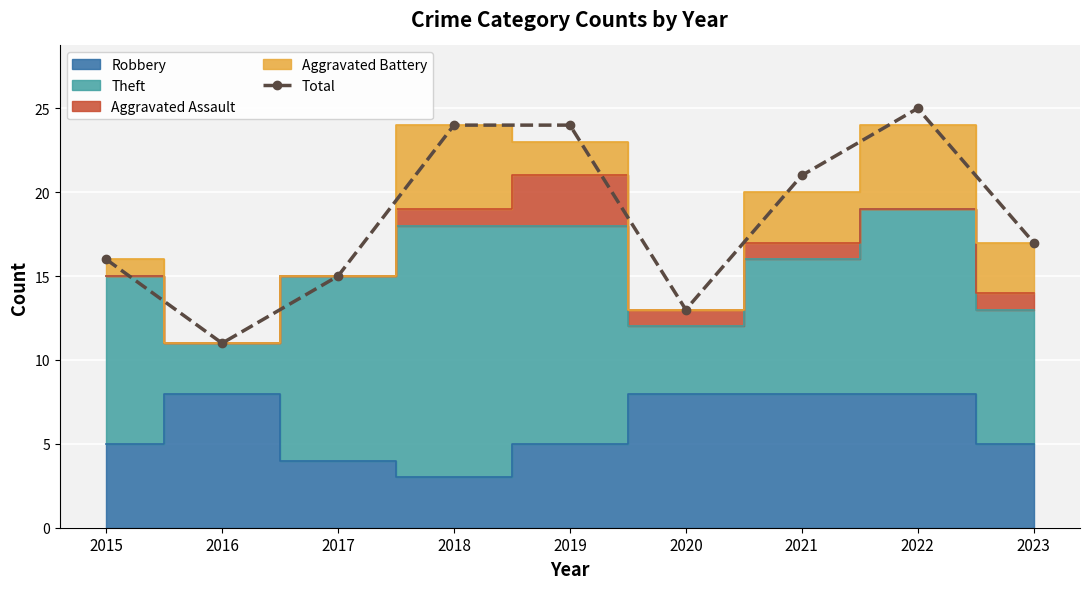

What value does the data have at 2022, to the nearest 10?

20